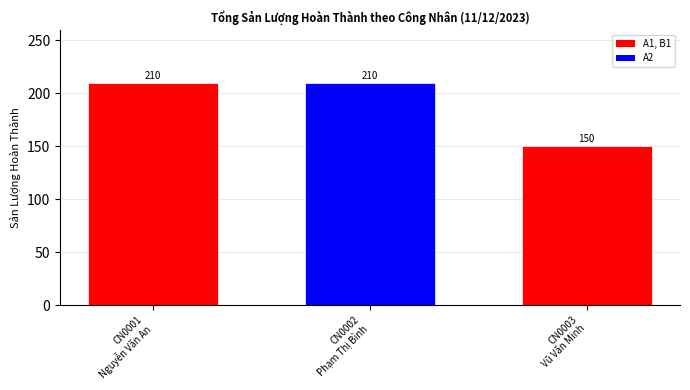

Reading left to right, transcribe all the data shown in this chart.

CN0001
Nguyễn Văn An=210	CN0002
Phạm Thị Bình=210	CN0003
Vũ Văn Minh=150